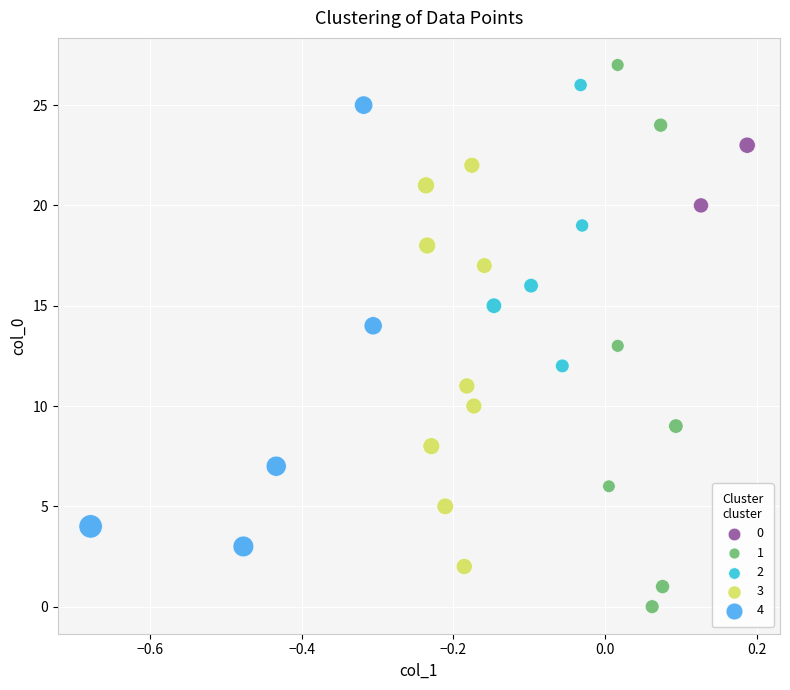

Which series has the widest spread of Y values?

1